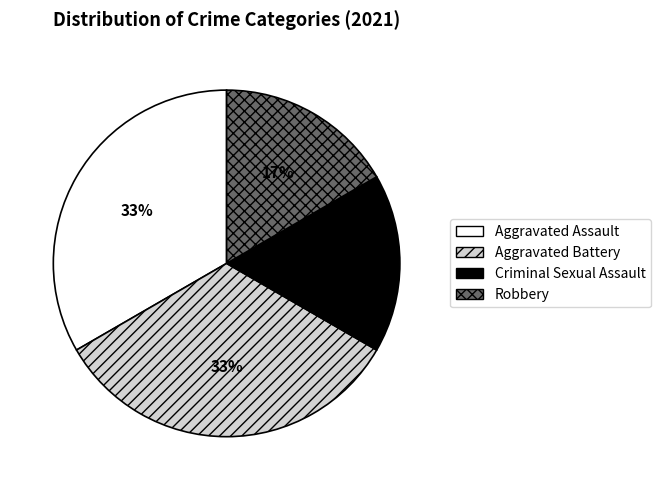

To the nearest percent, what is the average slice percentage?

25%